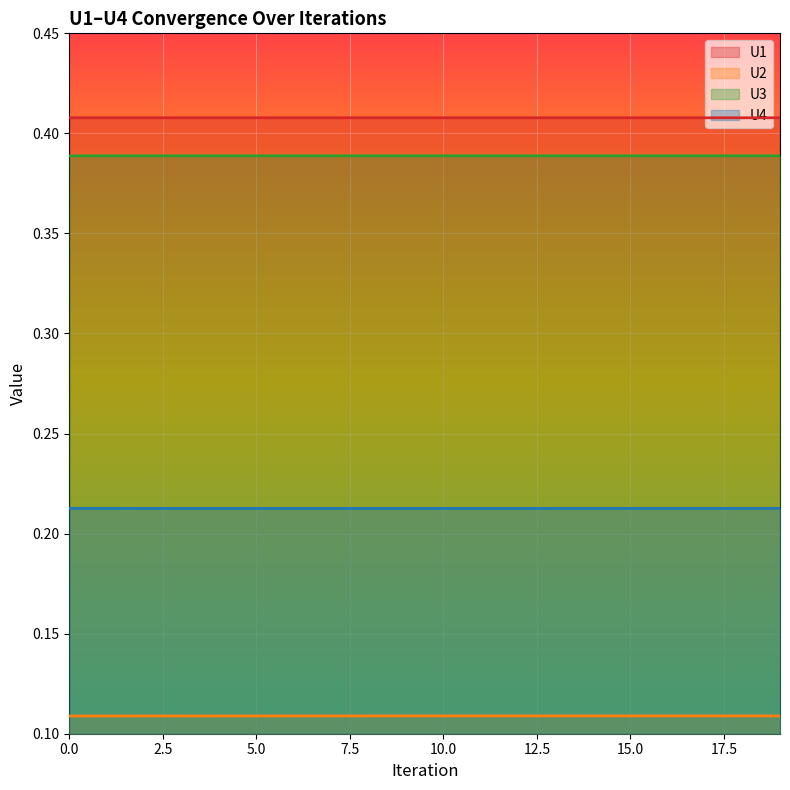

Rank the series by their average value, from lowest to highest.

U2, U4, U3